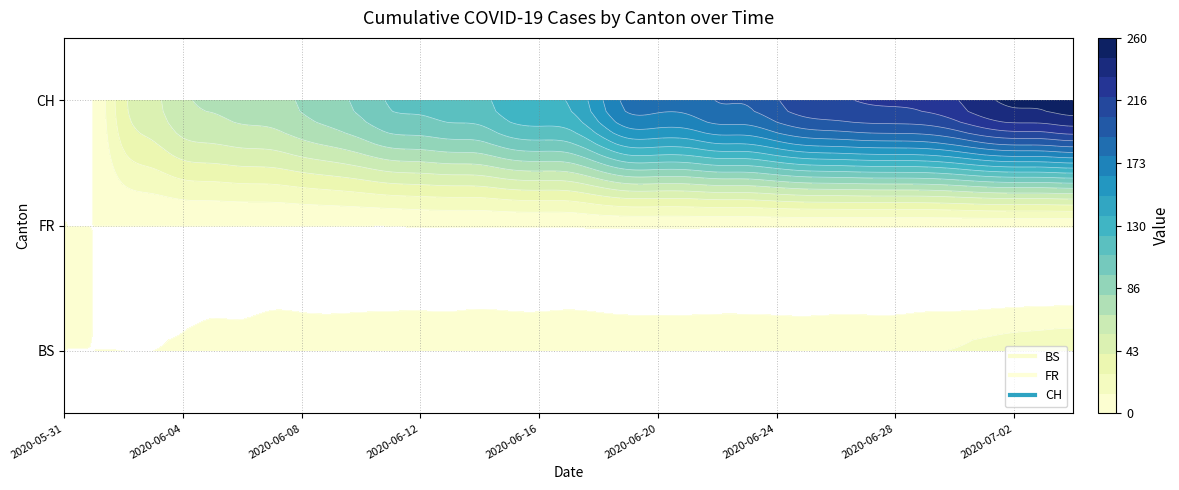

What is the difference between the highest and lowest values at 2020-06-25?

212